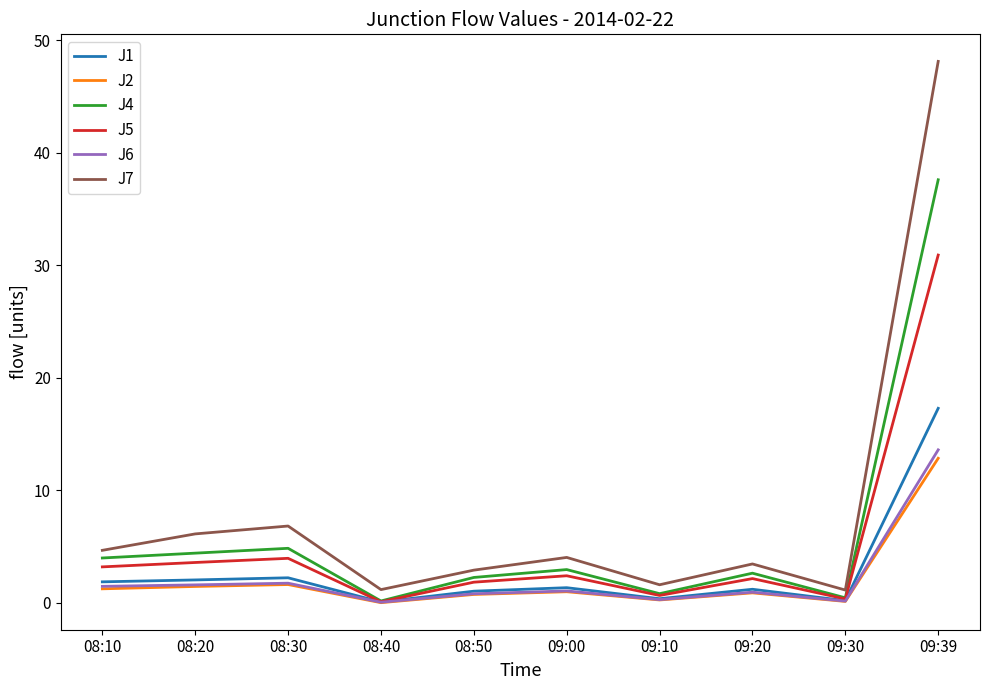

Which series has the largest range (max minus min)?

J7